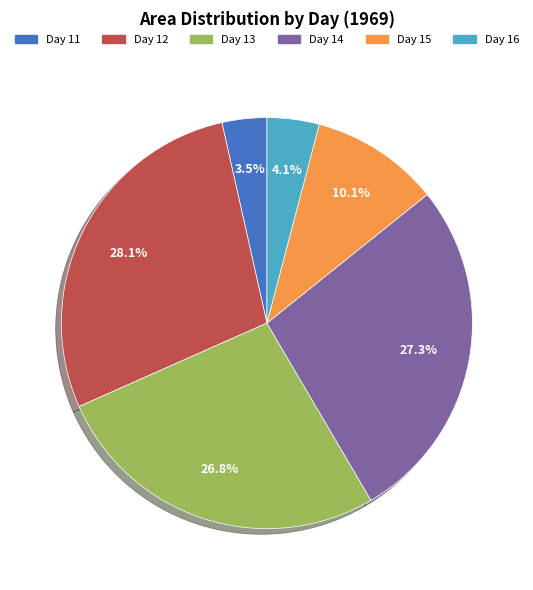

Is there a majority slice in this chart?

No